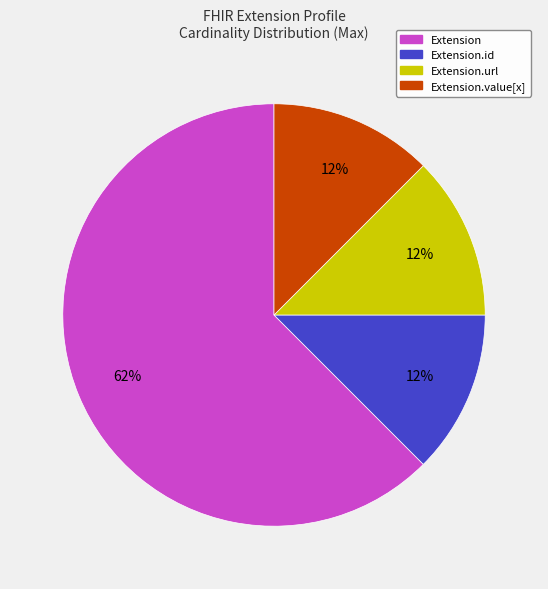

To the nearest percent, what is the average slice percentage?

25%